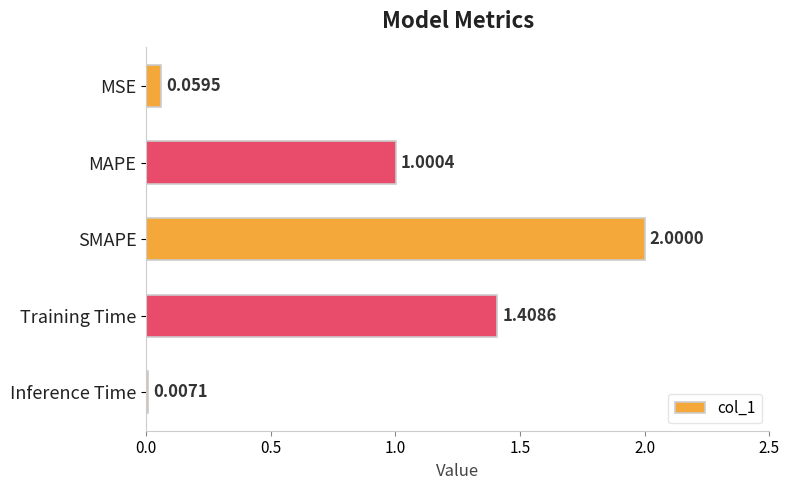

Count the number of categories in the chart.

5